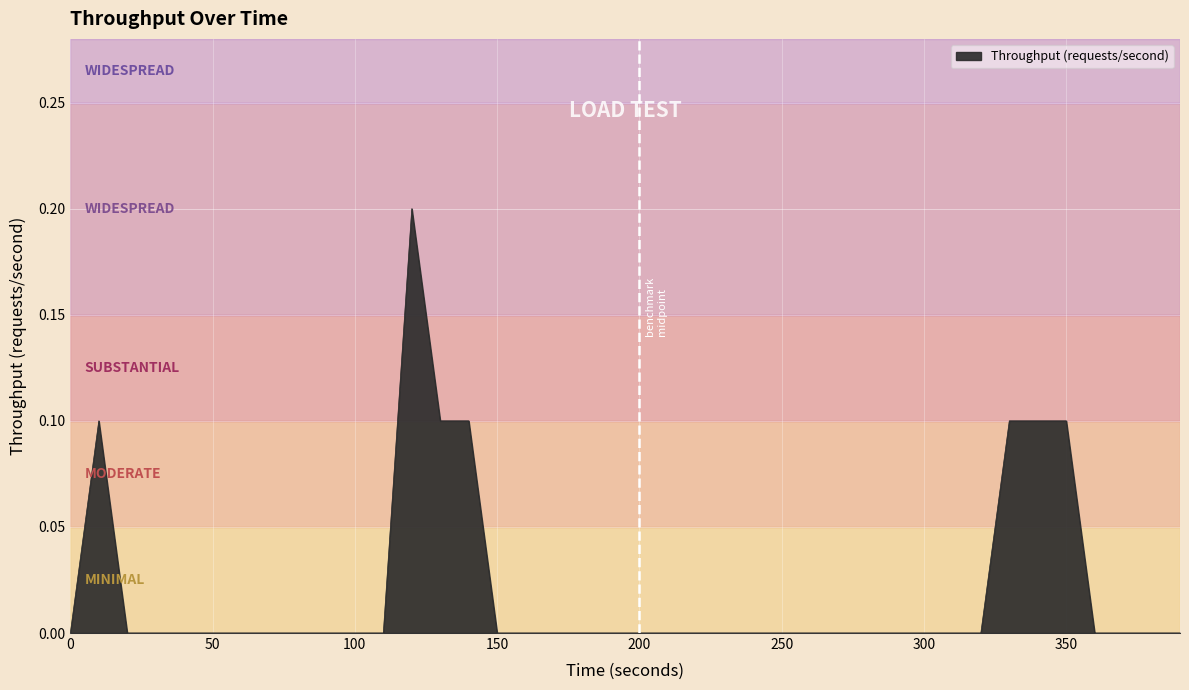

What is the difference between the maximum and second lowest values?

0.2